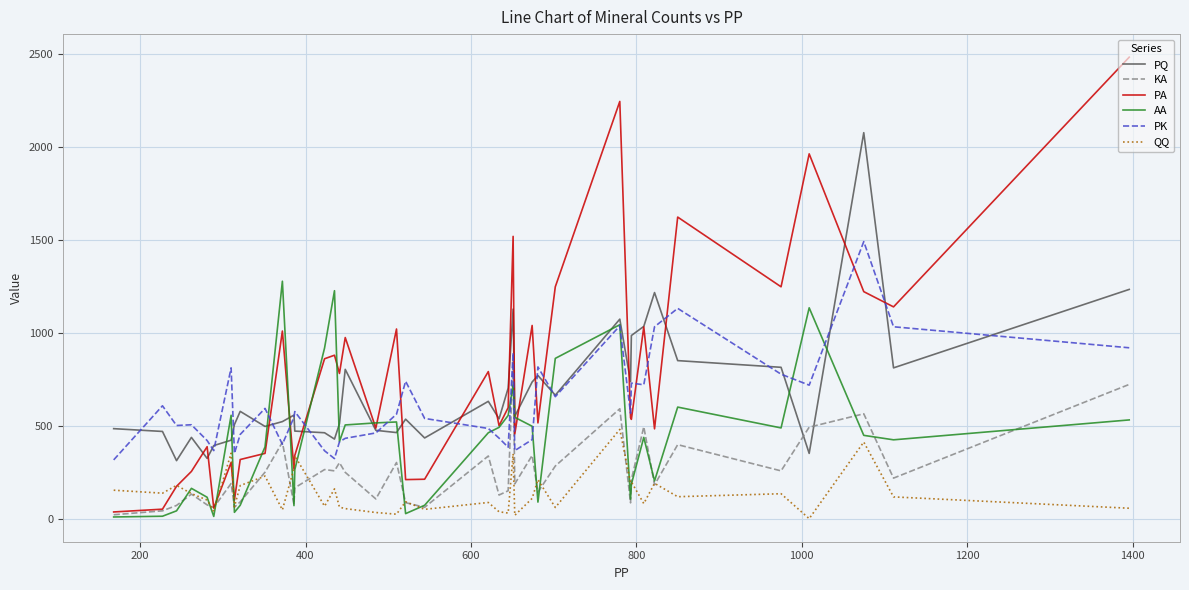

What is the maximum value shown in the chart?

2483